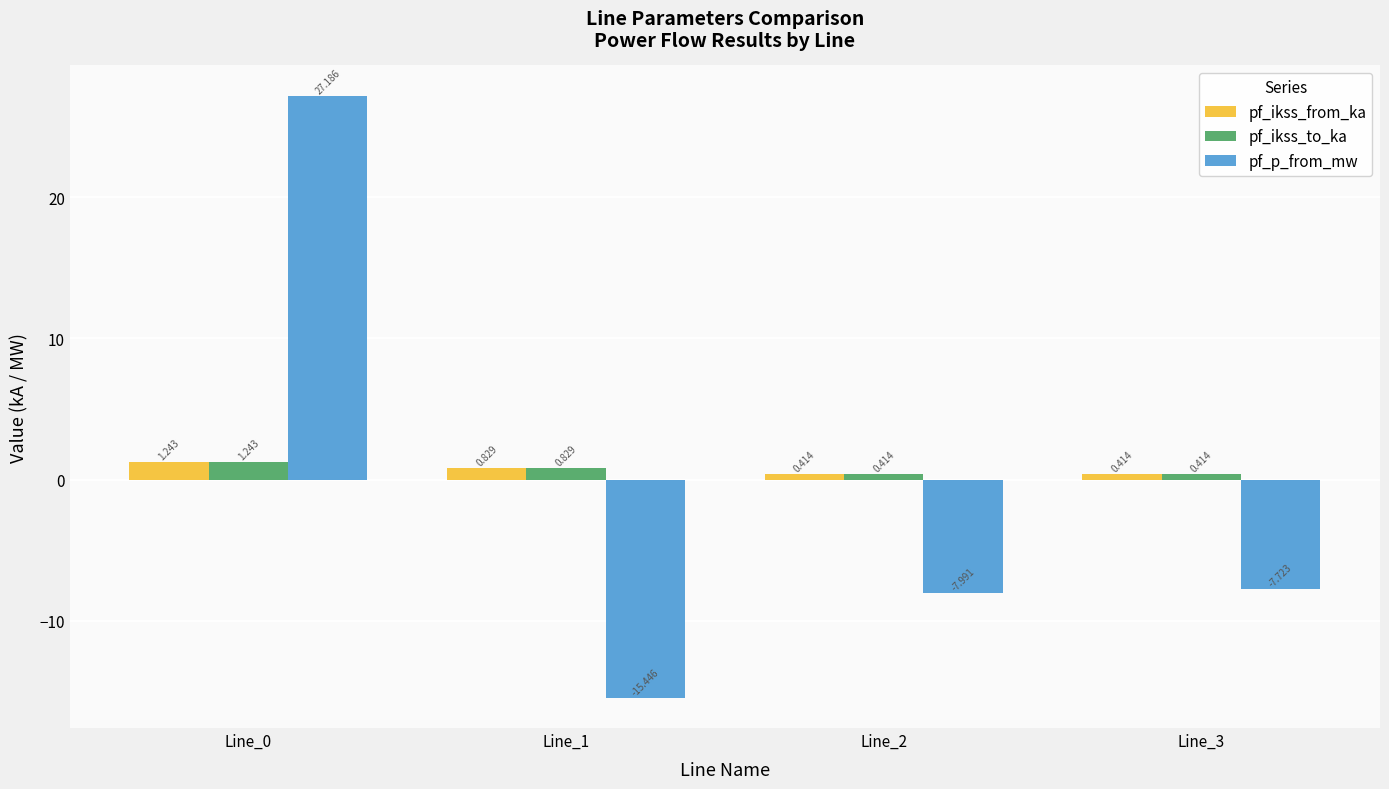

What is the average value of the pf_ikss_to_ka series?

0.7